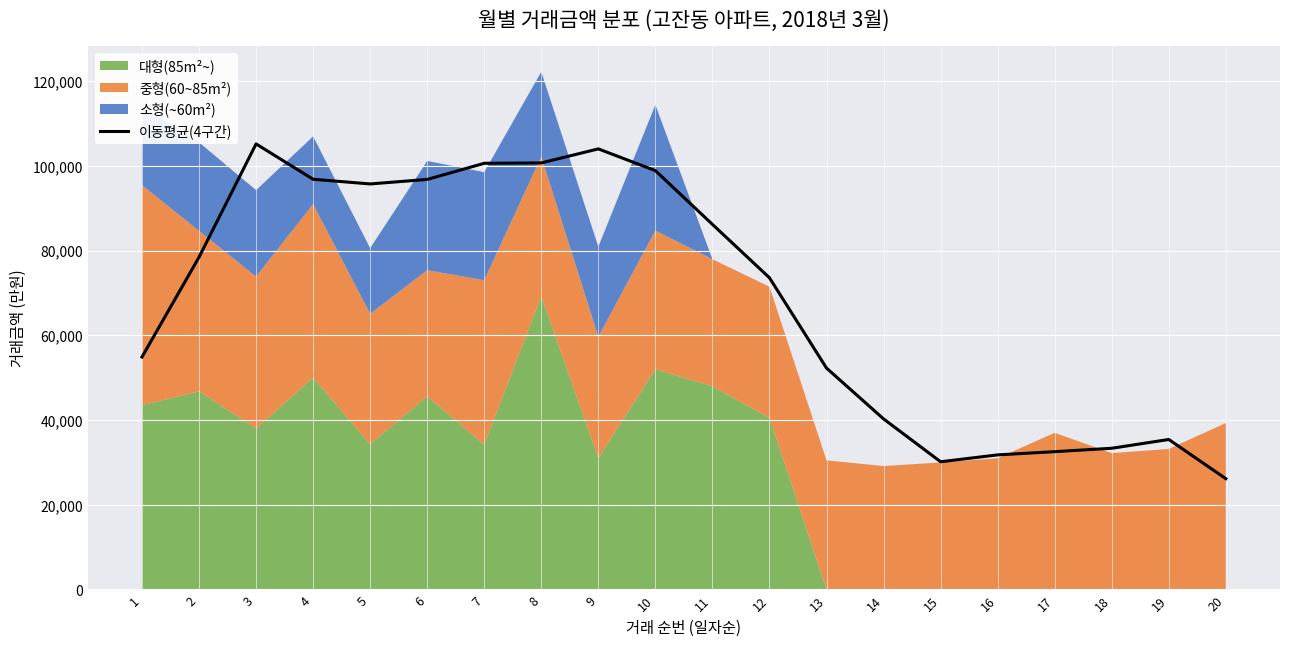

At which category does the chart reach its minimum across all series?

20